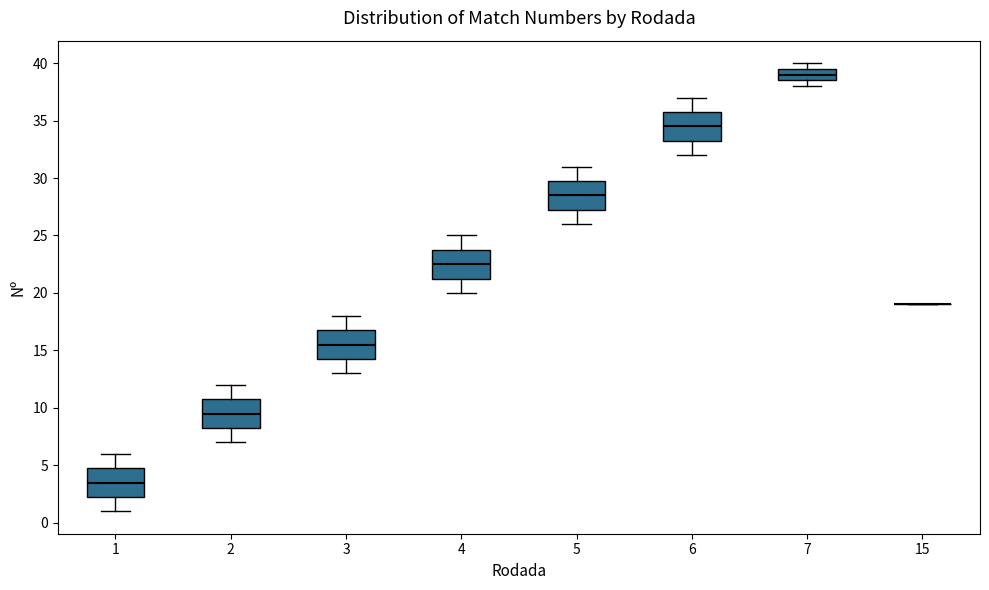

Reading left to right, read every box against the y-axis: the position of its median line, the range the box covers, and the ends of its whiskers. The values are not printed on the chart, so give them approximately, as read against the axis.

1: median 3.5, box 2.5 to 5.0, whiskers 1.0 to 6.0
2: median 9.5, box 8.5 to 11.0, whiskers 7.0 to 12.0
3: median 15.5, box 14.5 to 17.0, whiskers 13.0 to 18.0
4: median 22.5, box 21.5 to 24.0, whiskers 20.0 to 25.0
5: median 28.5, box 27.5 to 30.0, whiskers 26.0 to 31.0
6: median 34.5, box 33.5 to 36.0, whiskers 32.0 to 37.0
7: median 39.0, box 38.5 to 39.5, whiskers 38.0 to 40.0
15: box collapsed to a line at 19.0, whiskers 19.0 to 19.0